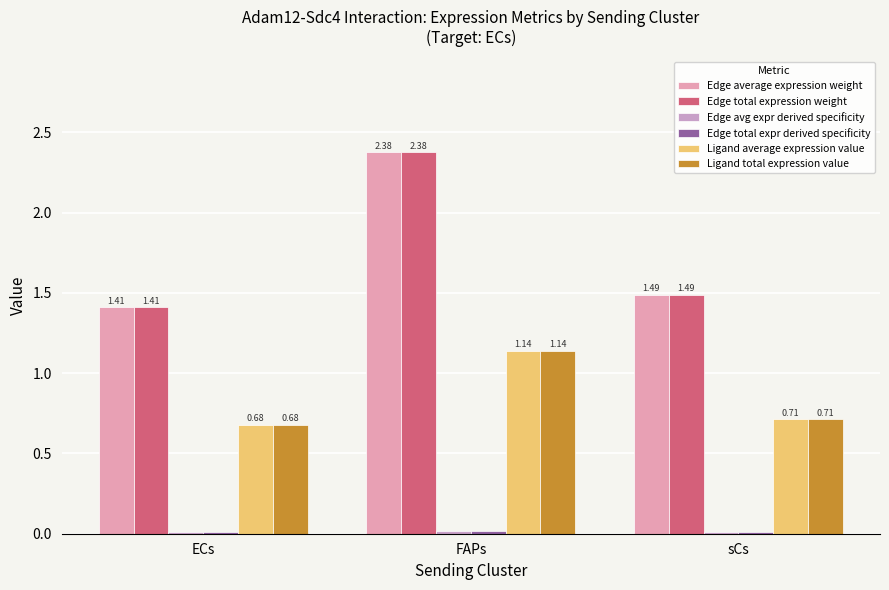

Which category has the highest value across all series?

FAPs